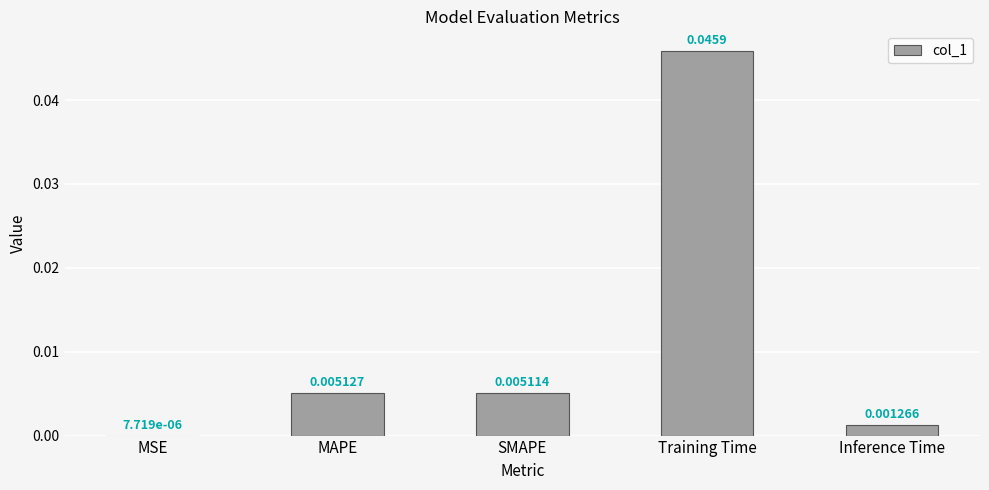

At which category does the chart reach its peak across all series?

Training Time